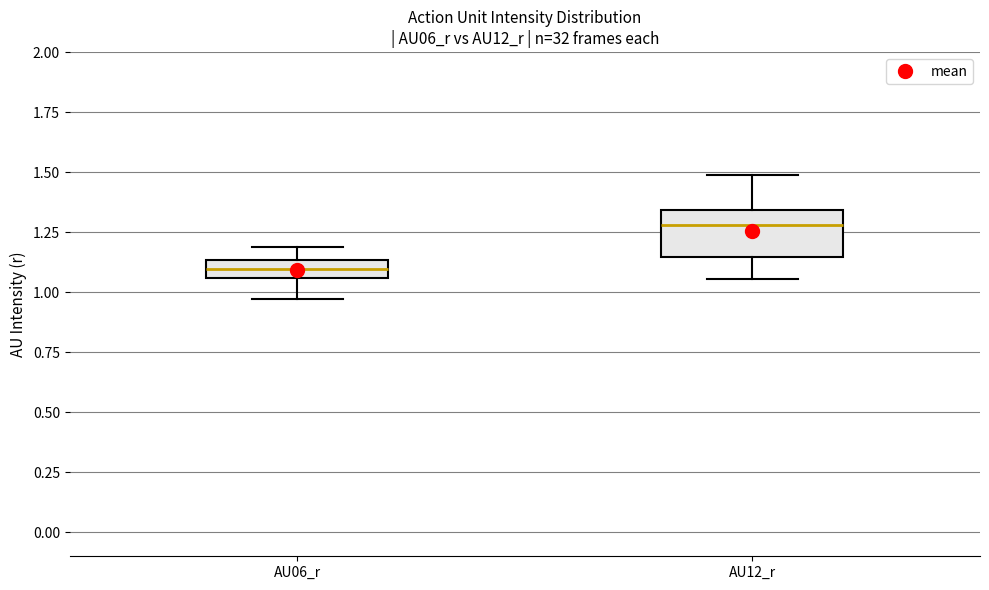

Which box's median line is the highest?

AU12_r